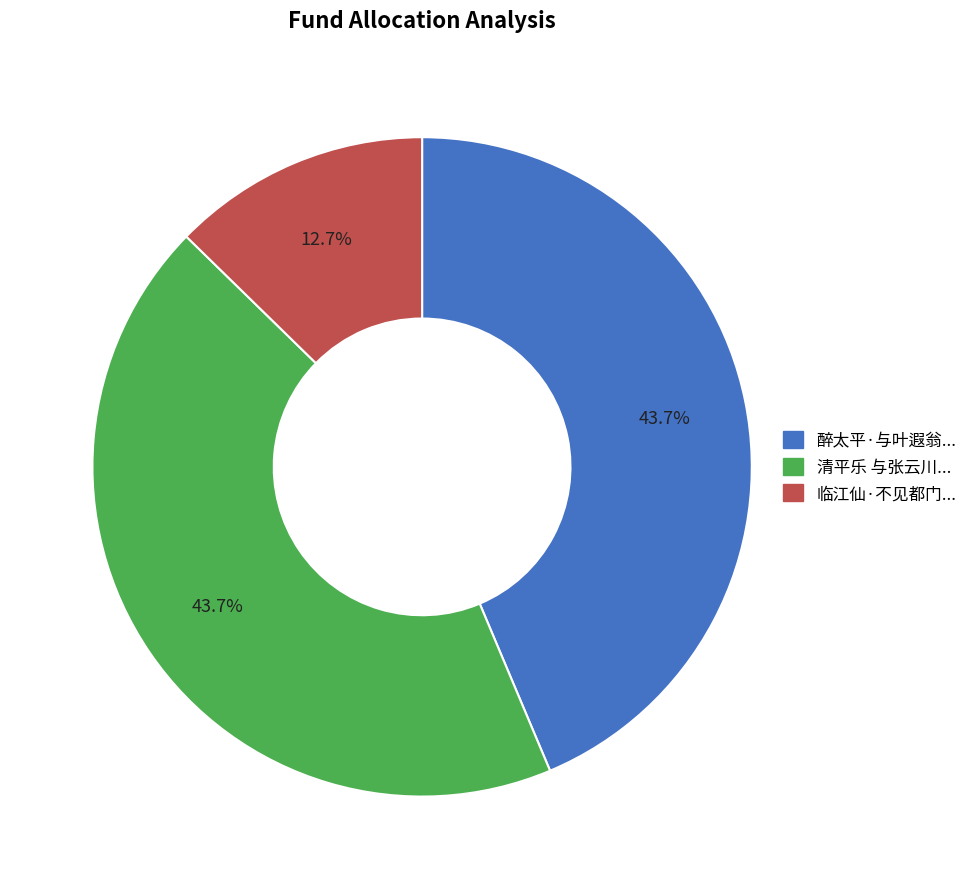

Is 临江仙·不见都门... the majority of the pie?

No